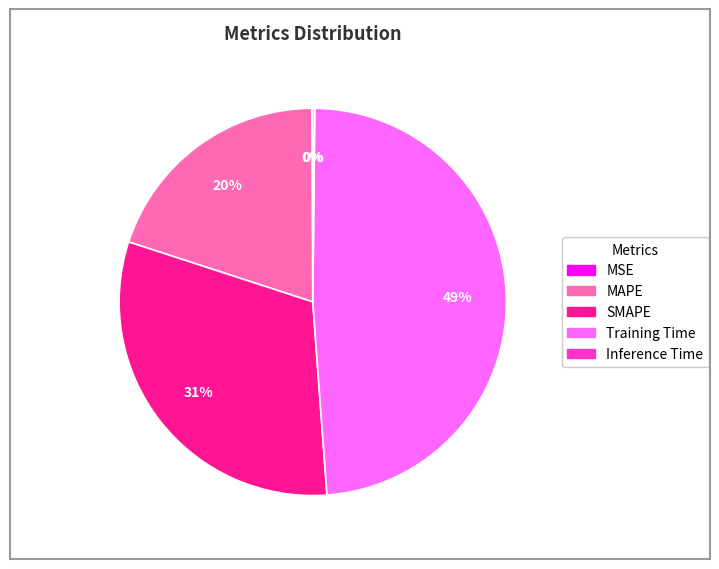

True or false: Training Time accounts for 57% of the total.

False